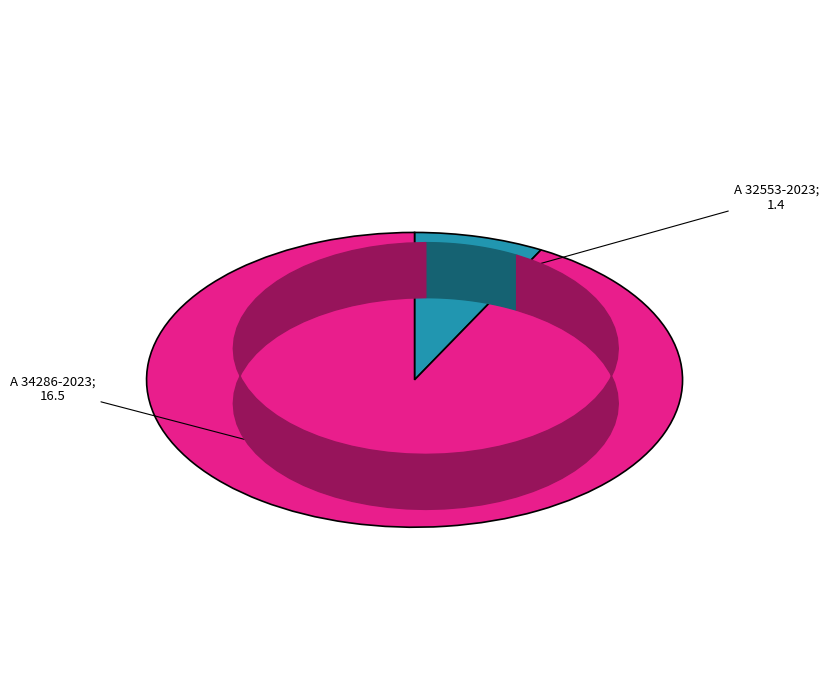

Is there a majority slice in this chart?

Yes